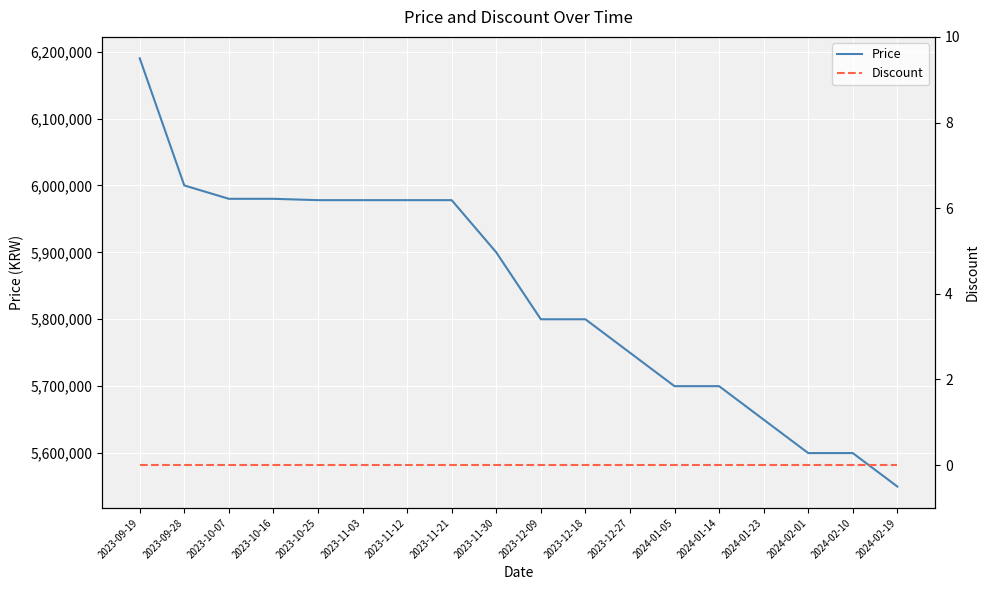

Reading right to left, list all the values displayed in this chart.

Price: 2024-02-19=5550000	2024-02-10=5600000	2024-02-01=5600000	2024-01-23=5650000	2024-01-14=5700000	2024-01-05=5700000	2023-12-27=5750000	2023-12-18=5800000	2023-12-09=5800000	2023-11-30=5900000	2023-11-21=5978000	2023-11-12=5978000	2023-11-03=5978000	2023-10-25=5978000	2023-10-16=5980000	2023-10-07=5980000	2023-09-28=6000000	2023-09-19=6190000
Discount: 2024-02-19=0	2024-02-10=0	2024-02-01=0	2024-01-23=0	2024-01-14=0	2024-01-05=0	2023-12-27=0	2023-12-18=0	2023-12-09=0	2023-11-30=0	2023-11-21=0	2023-11-12=0	2023-11-03=0	2023-10-25=0	2023-10-16=0	2023-10-07=0	2023-09-28=0	2023-09-19=0